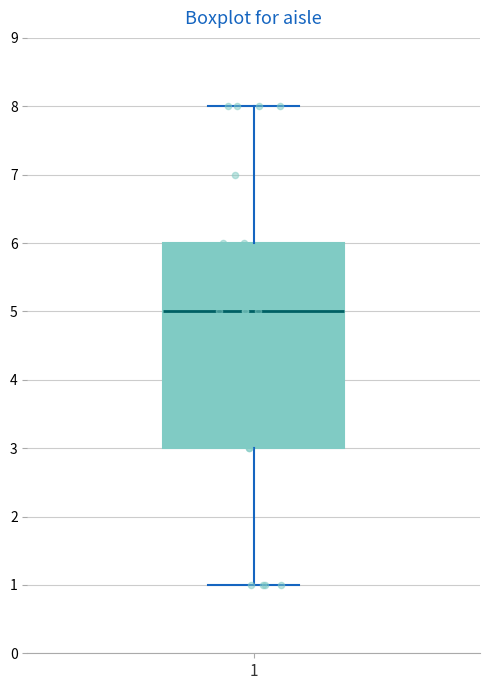

Read this box plot against the y-axis: the position of the median line, the range covered by the box, and the ends of both whiskers. The values are not printed on the chart, so give them approximately, as read against the axis.

median 5, box 3 to 6, whiskers 1 to 8